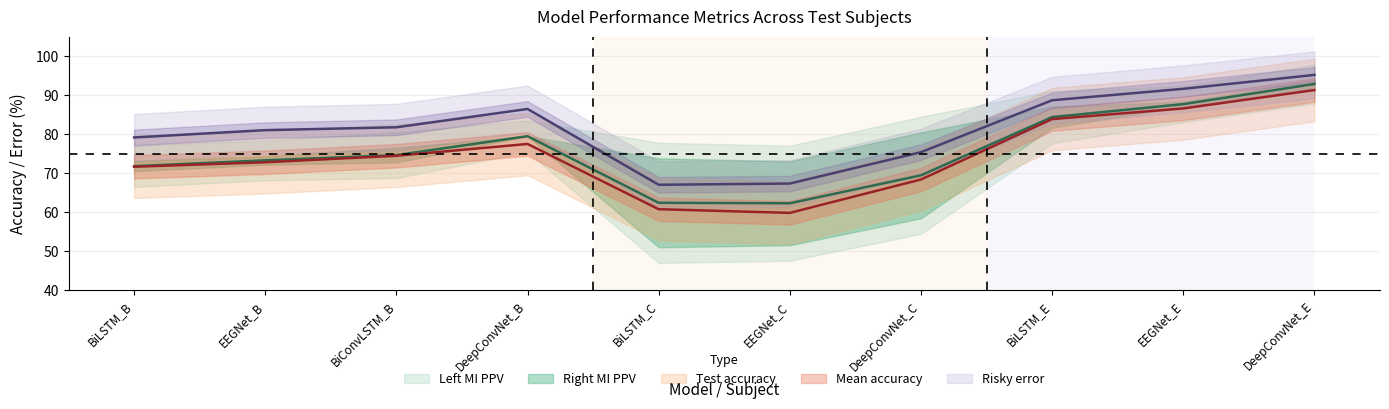

Reading left to right, extract all data points from this chart.

Right MI PPV: 79.2	81.0	81.8	86.5	67.0	67.4	75.4	88.7	91.6	95.2
Test accuracy: 71.7	72.8	74.5	77.5	60.8	59.9	68.4	83.9	86.6	91.3
Mean accuracy: 71.8	73.3	74.6	79.5	62.4	62.3	69.5	84.4	87.7	92.9